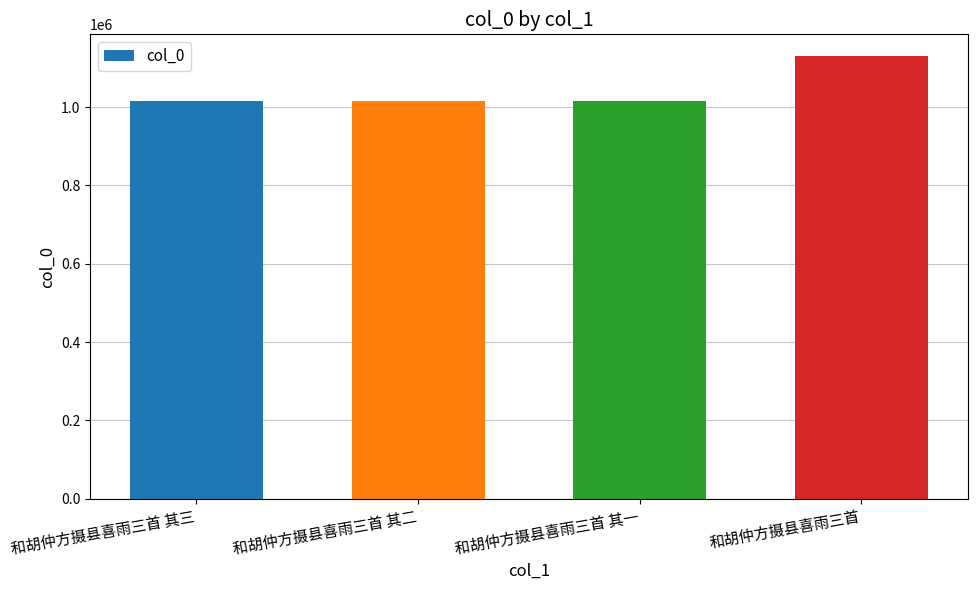

What is the average value?

1044531